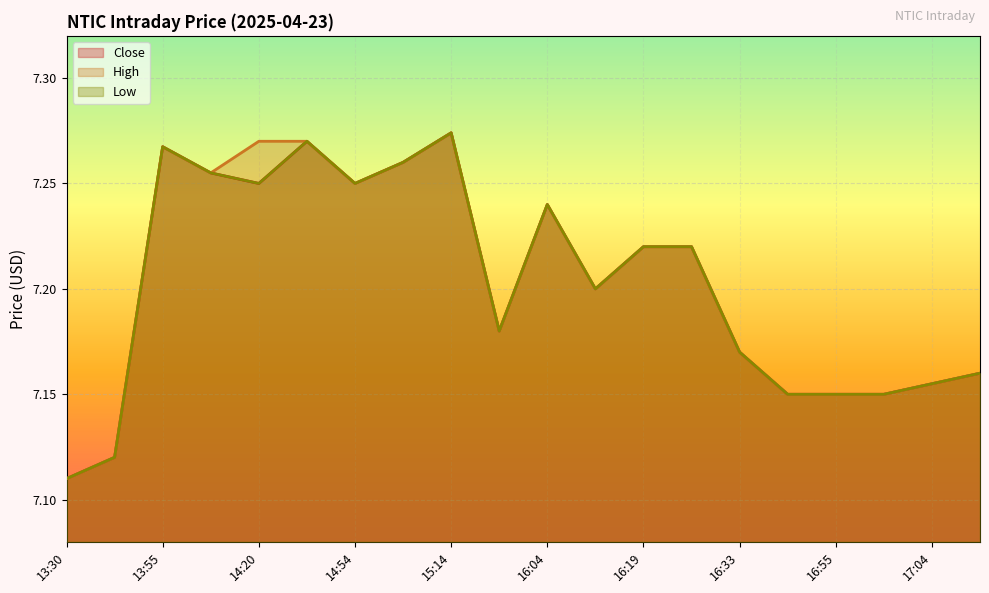

Where is the first local maximum for Close?

13:55